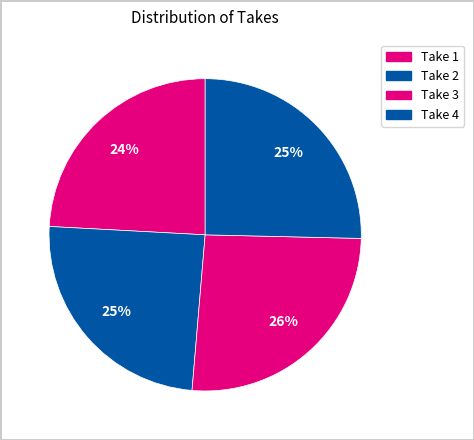

Between Take 3 and Take 4, which is larger?

Take 4